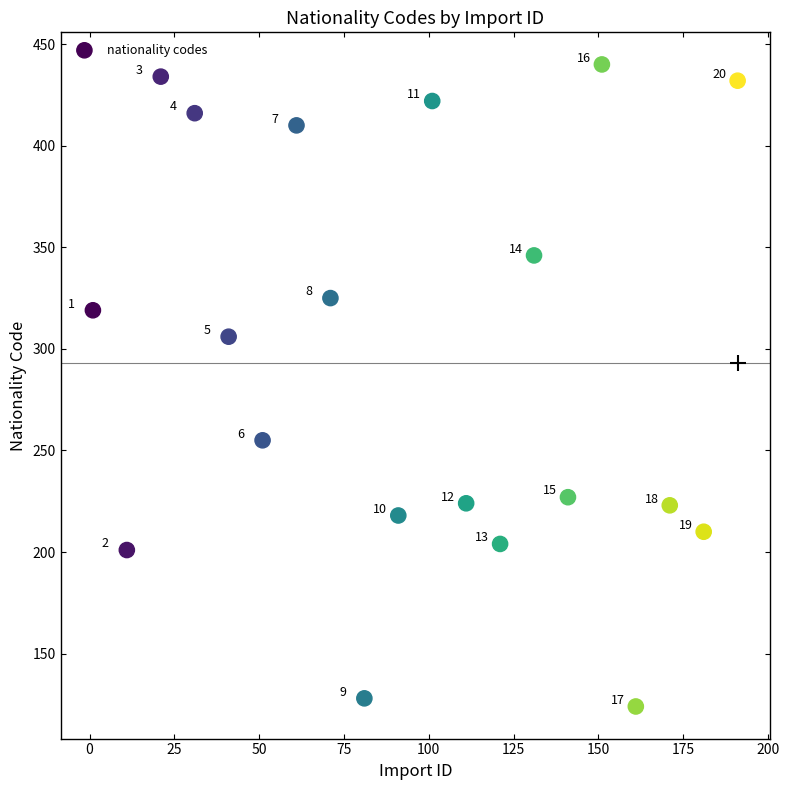

What Y value in the scatter plot is closest to 282?

306